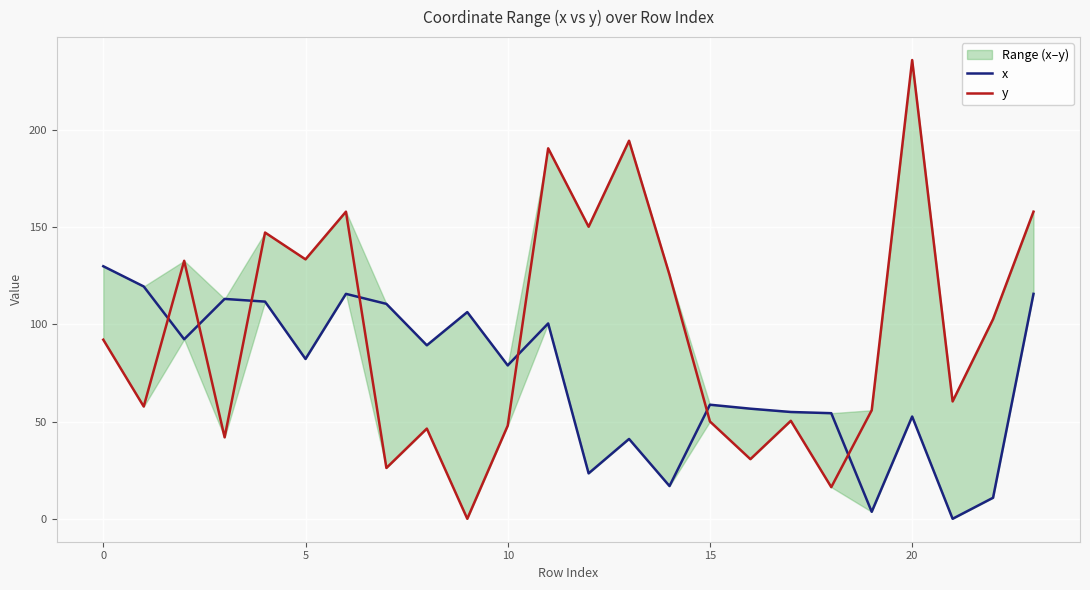

The x series shows 100.5 at 11. True or false?

True